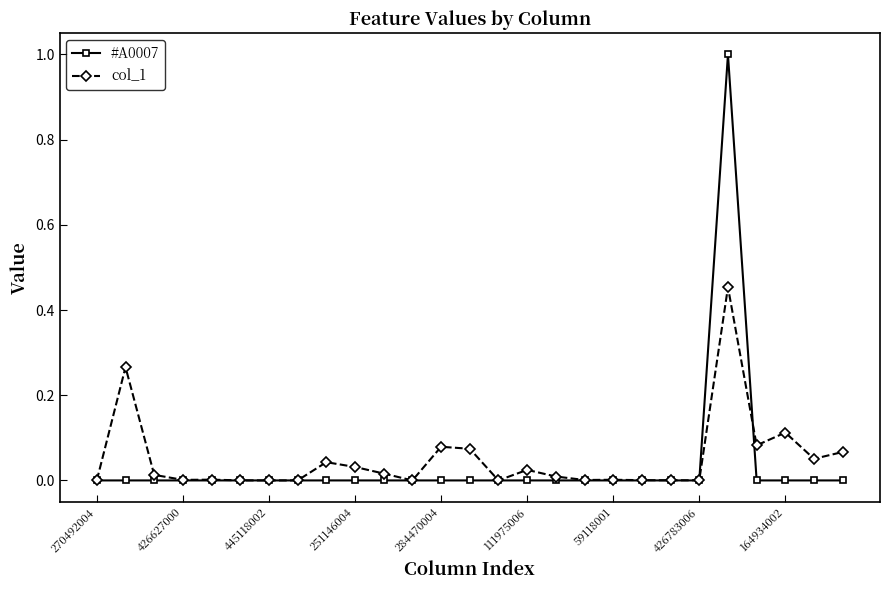

True or false: col_1 has more than 2 interior local peaks.

True